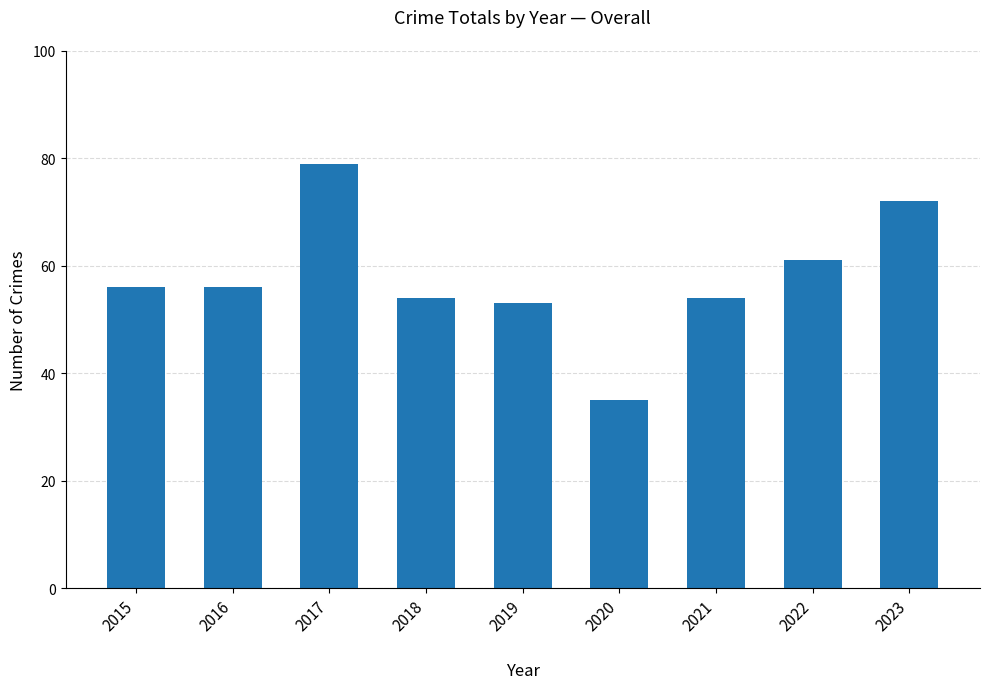

Is it true that the value at 2016 is 56?

True